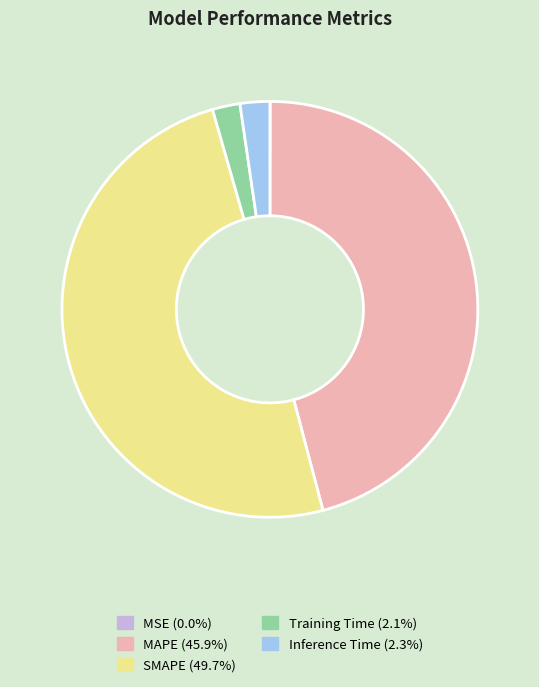

Does Training Time (2.1%) represent more than half of the total?

No